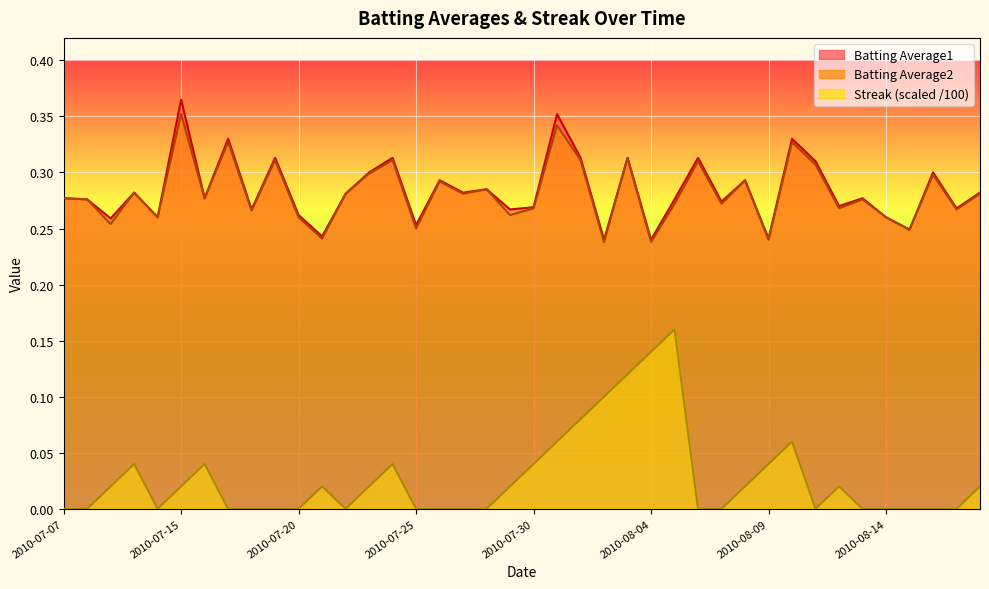

What is the difference between the second highest and minimum values in the Batting Average1 series?

0.1